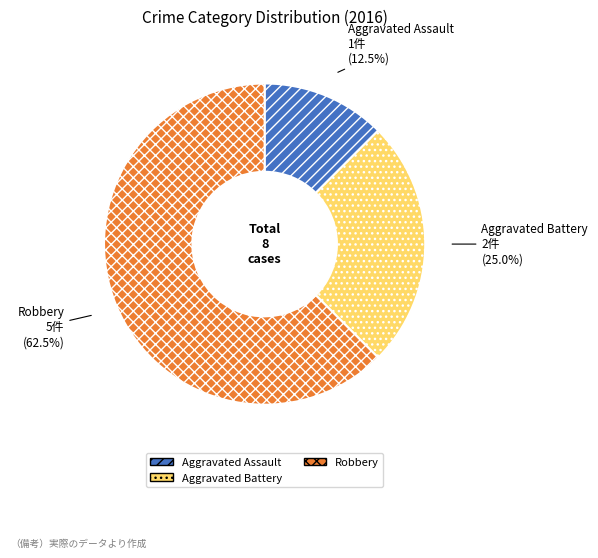

To the nearest percent, what is the combined percentage of Aggravated Assault and Robbery?

75%